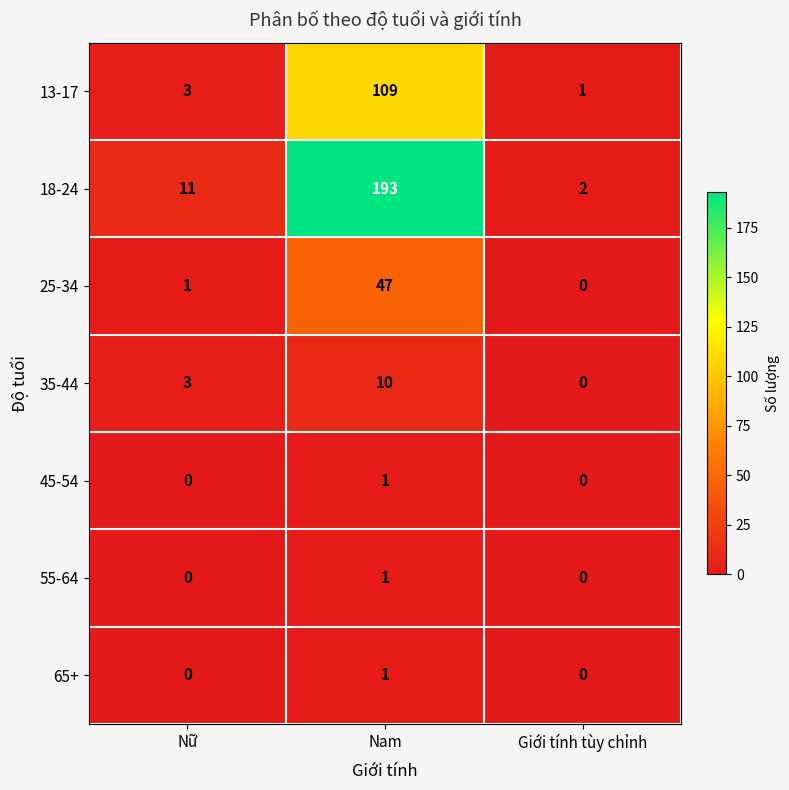

Which series has the largest range (max minus min)?

18-24